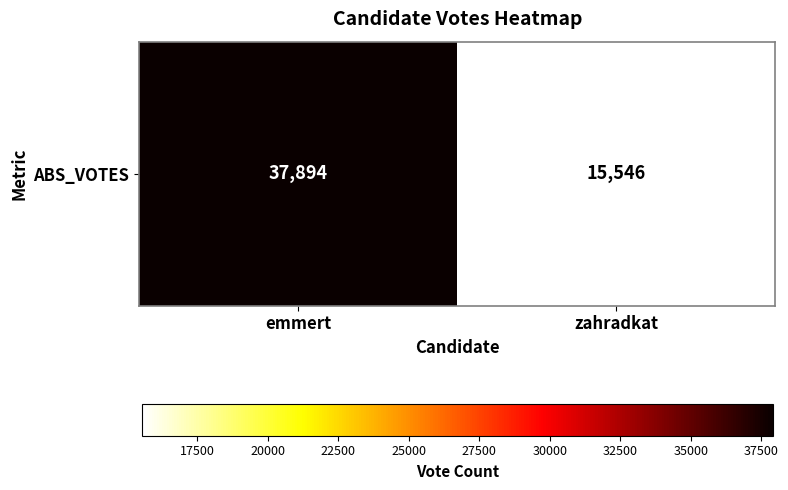

What is the minimum value shown in the chart?

15546